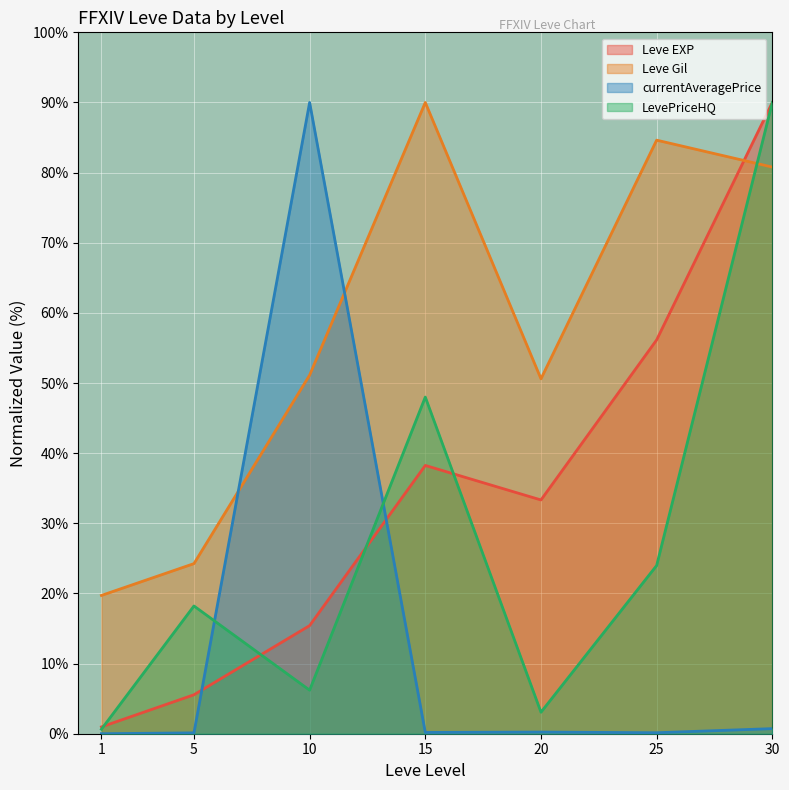

What is the value of the LevePriceHQ point at the 1st from the left?

0.6